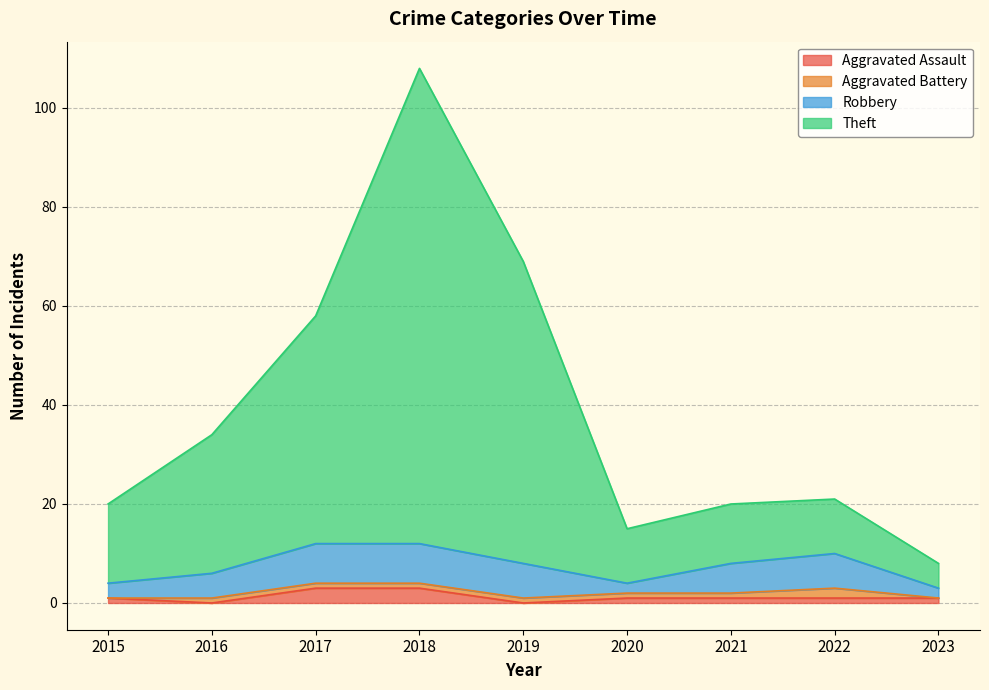

At which label is Theft closest to 58?

2017